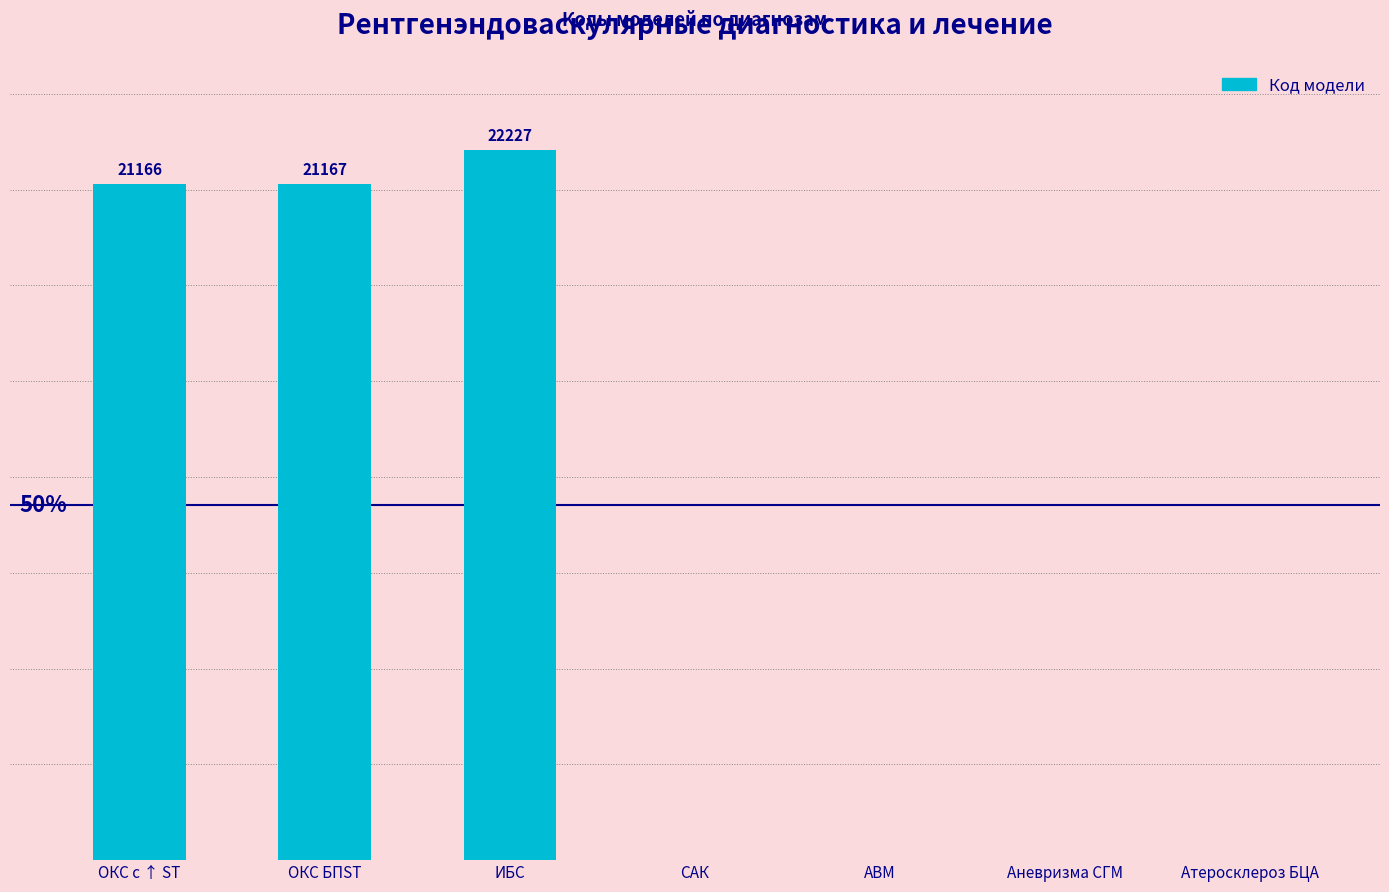

Between ИБС and ОКС БПST, which is larger?

ИБС